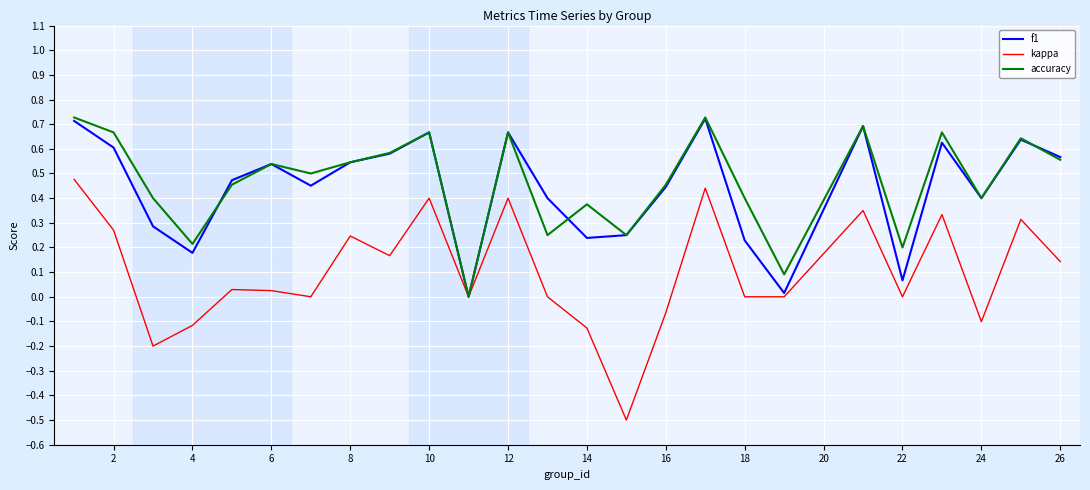

What is the smallest value displayed?

-0.5